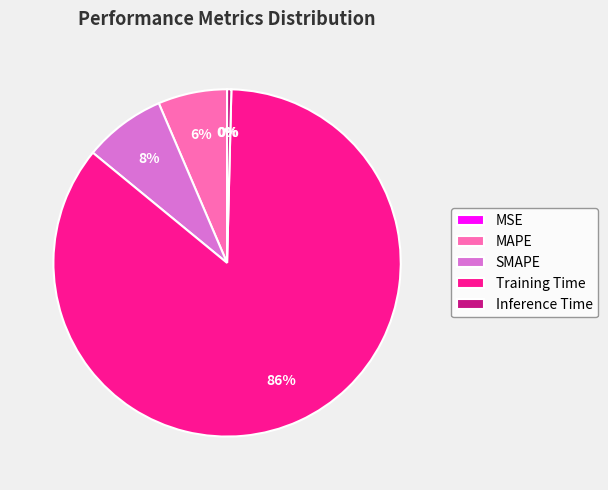

What is the change in value from SMAPE to Training Time?

+3.8